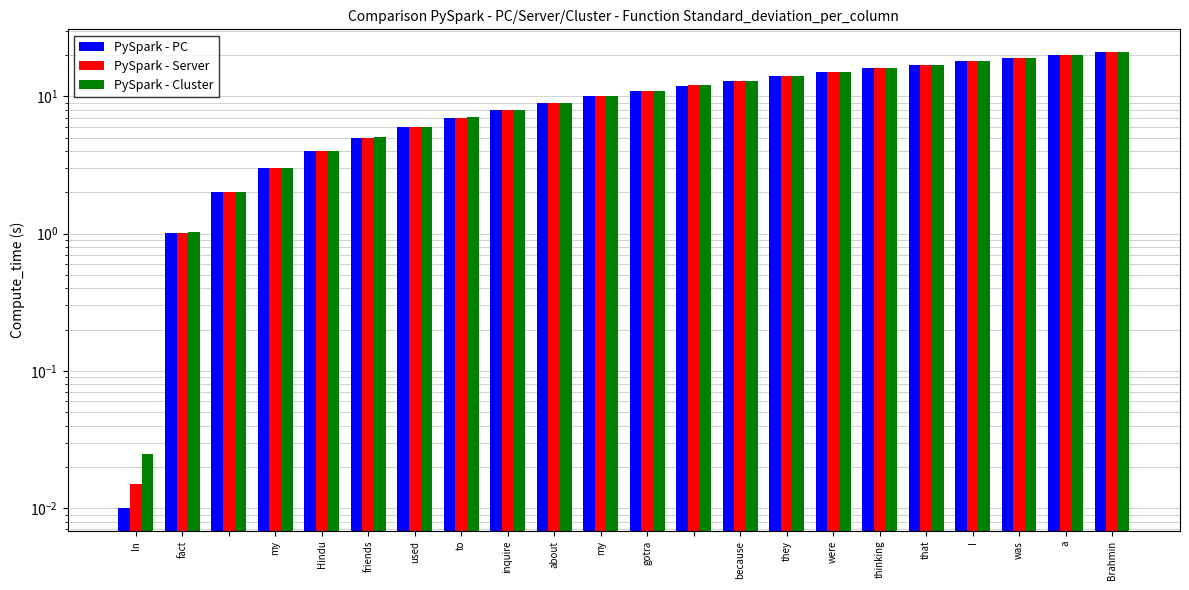

The PySpark - PC series shows 24.6 at were. True or false?

False